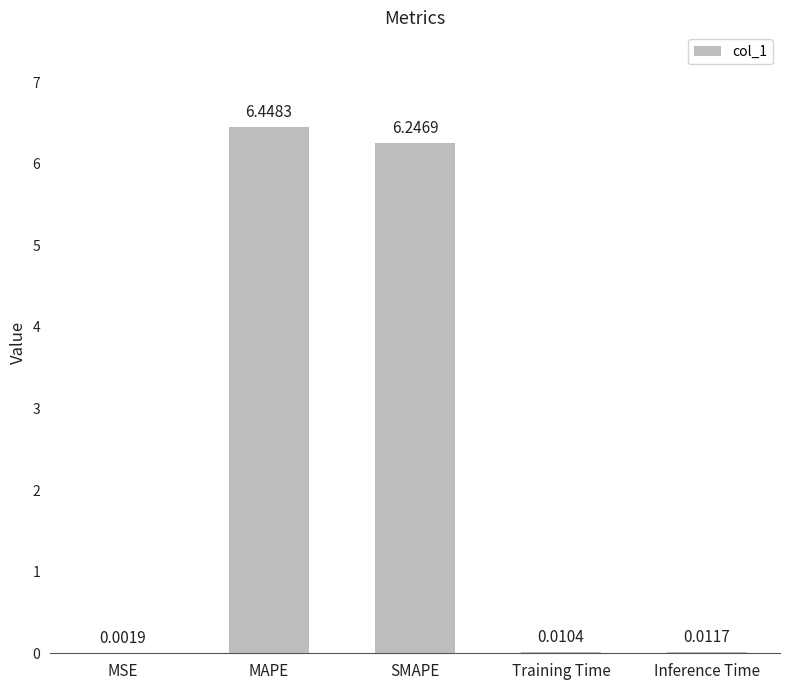

Between SMAPE and Inference Time, which is larger?

SMAPE